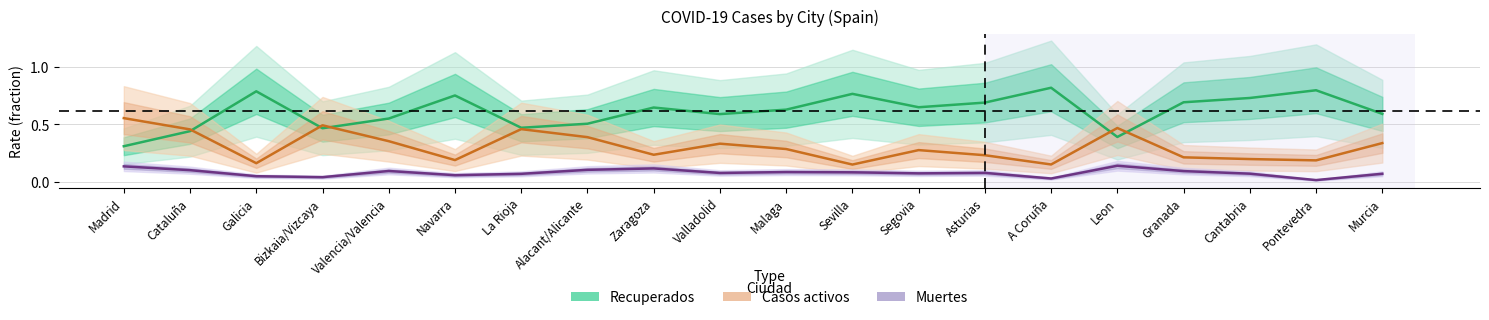

What is the difference between the highest and lowest values at A Coruña?

0.8